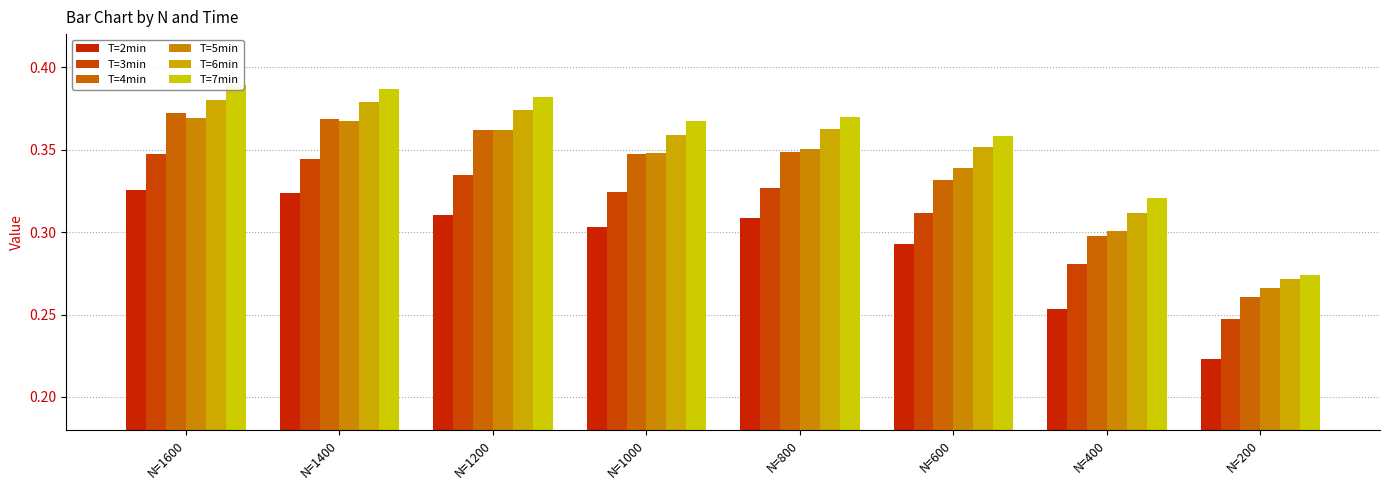

How many T=4min values are between 0 and 1?

8